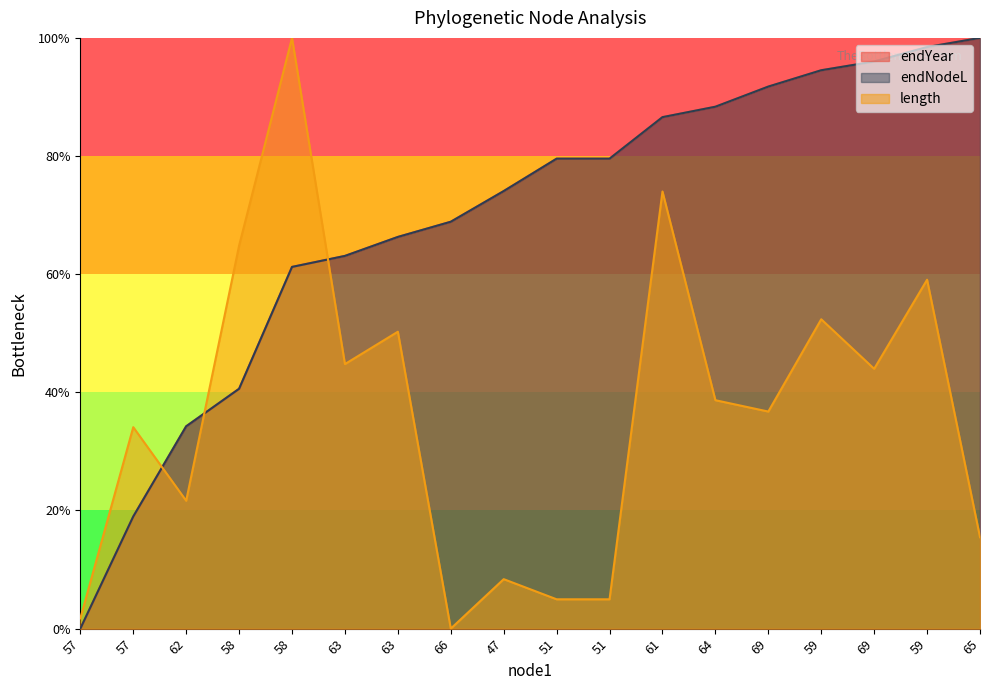

Read the endNodeL value at 62.

34.3